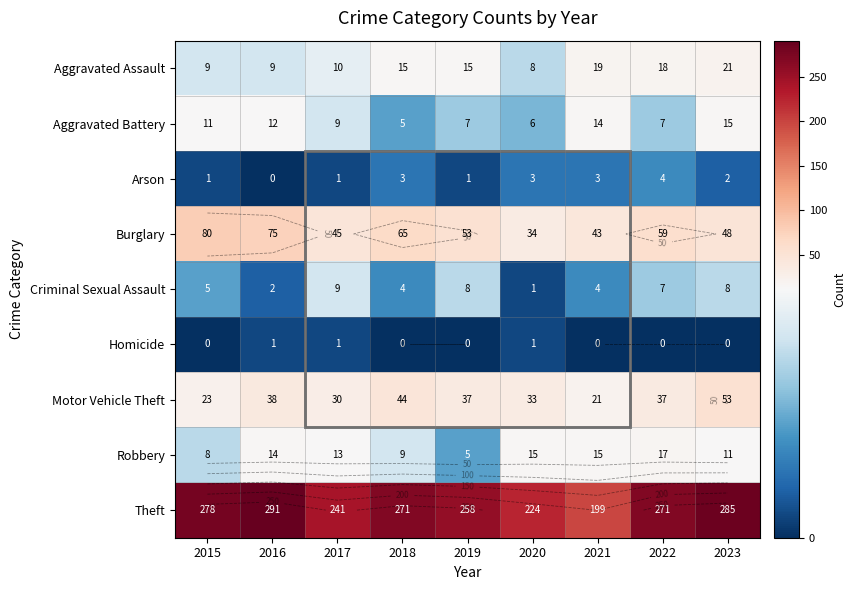

What value does the Criminal Sexual Assault series have at 2015?

5